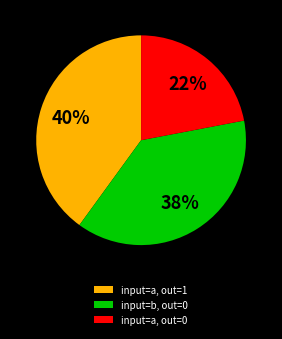

Count the number of slices in the pie.

3